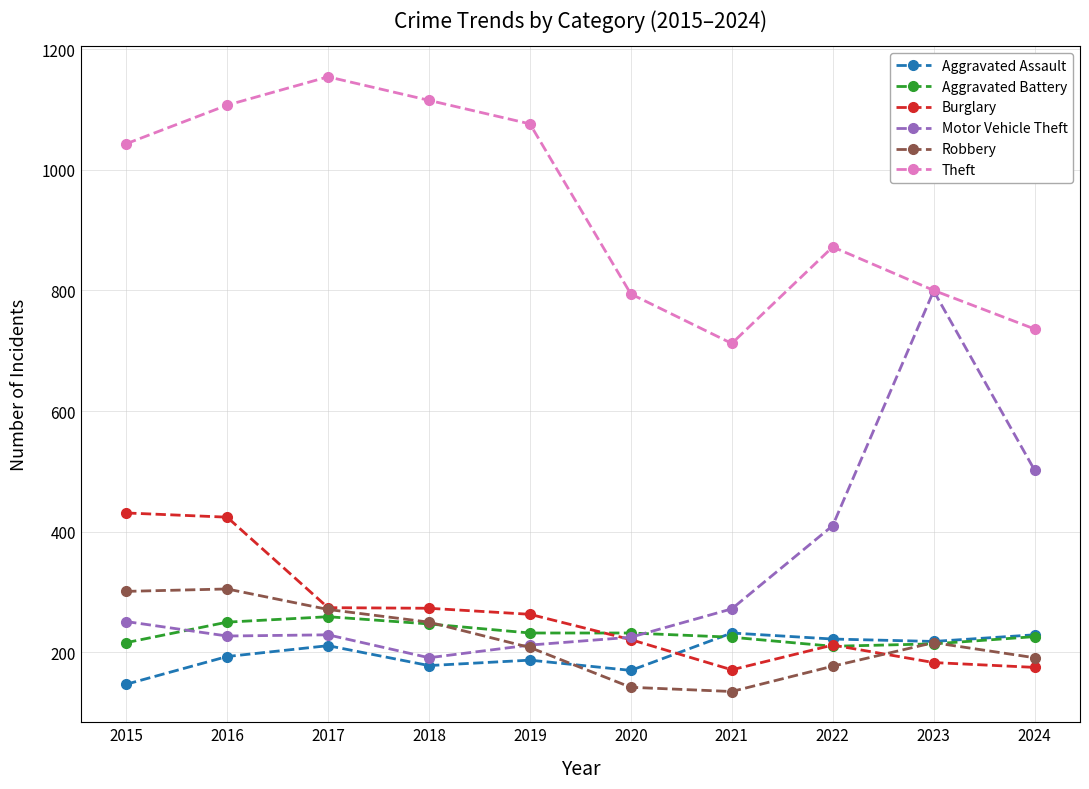

At how many categories does at least one series exceed 460?

10